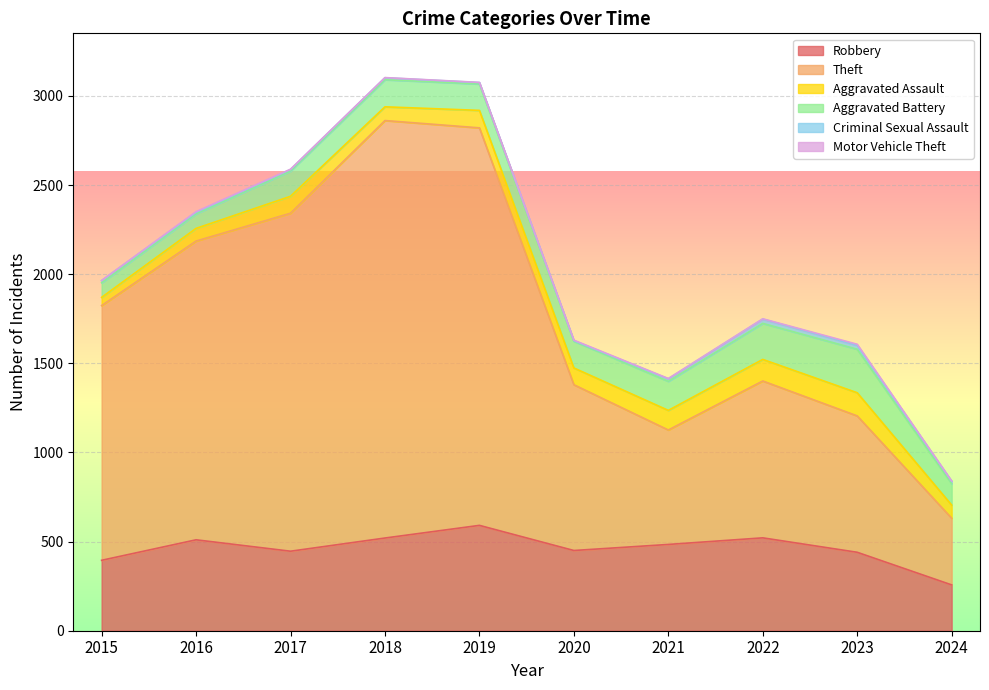

What is the value of the Criminal Sexual Assault point at the 10th from the left?

13